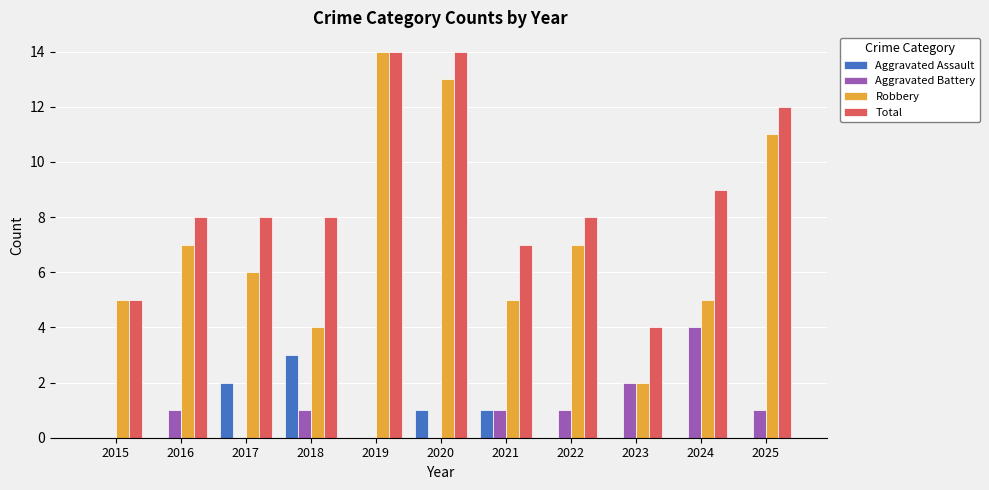

Which series changed the most between 2019 and 2022?

Robbery